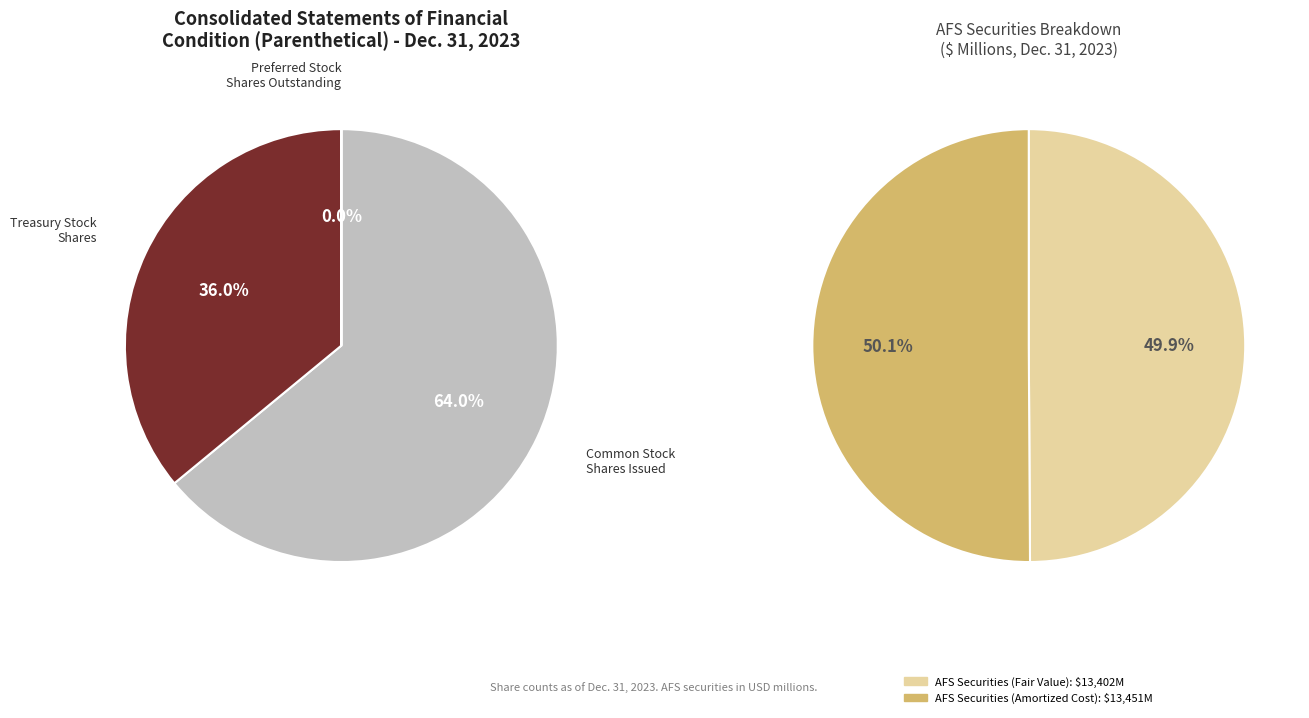

The Preferred stock, shares outstanding slice represents 0% of the pie. True or false?

True